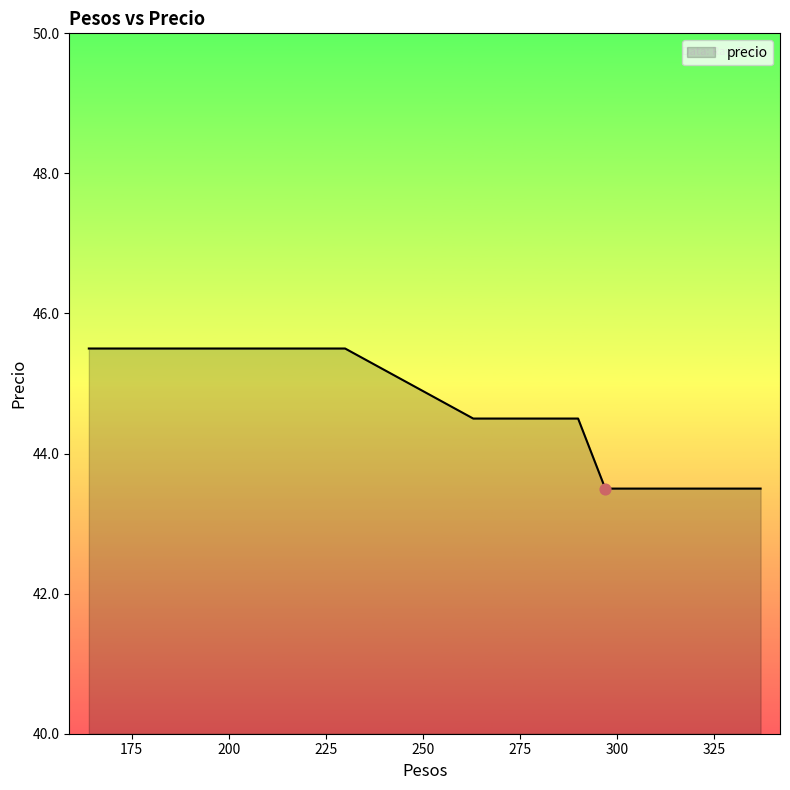

What is the ratio of the value at 311 to the value at 210?

1.0